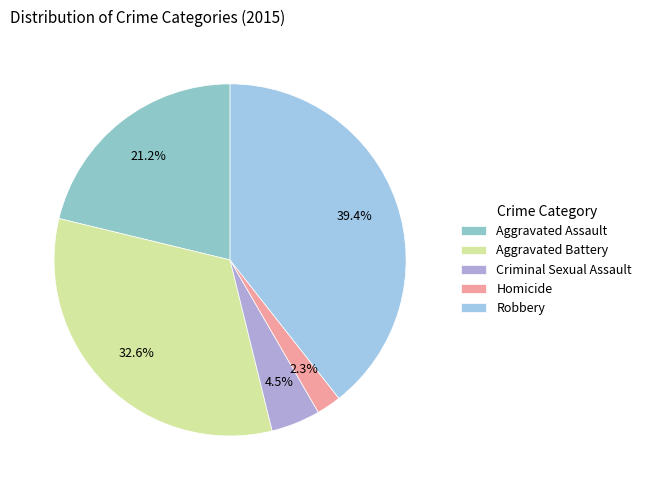

How much of the chart is everything except Robbery?

60.6%